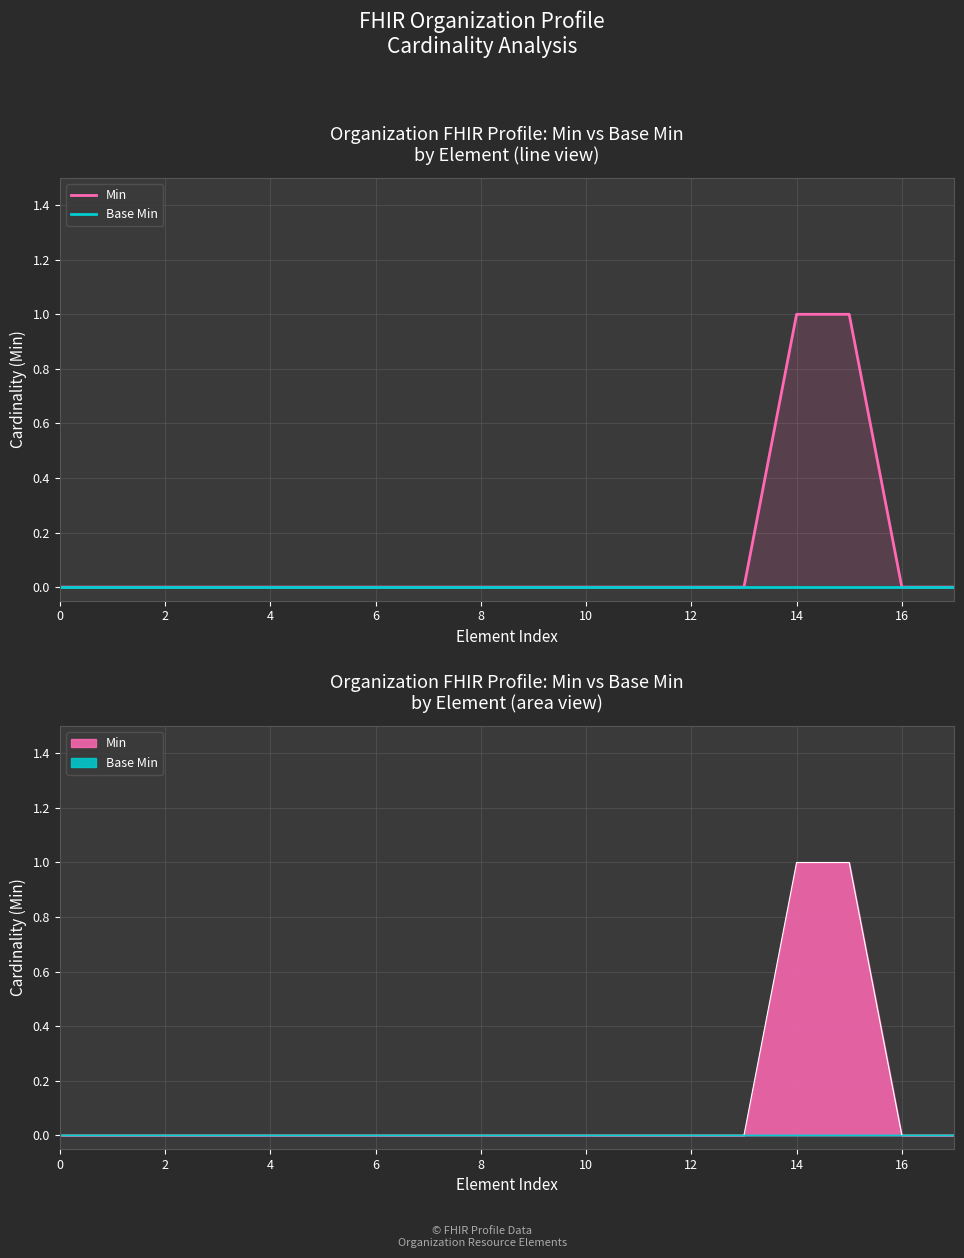

Is it true that Base Min equals 0 at 4?

True